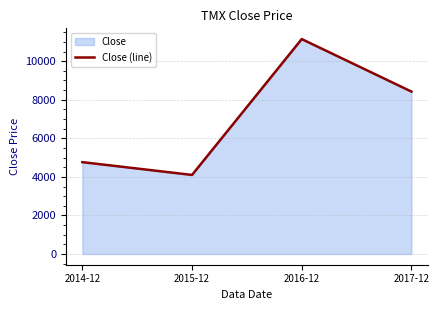

The chart shows a value of 8241.0 at 2014-12. True or false?

False